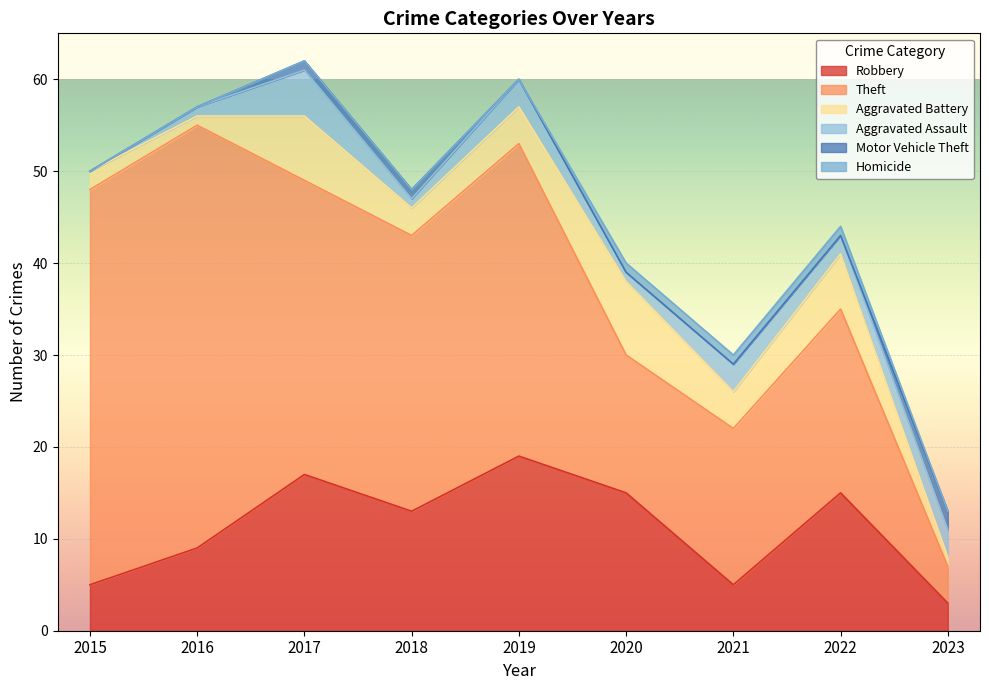

What is the spread (max minus min) of values at 2021?

17